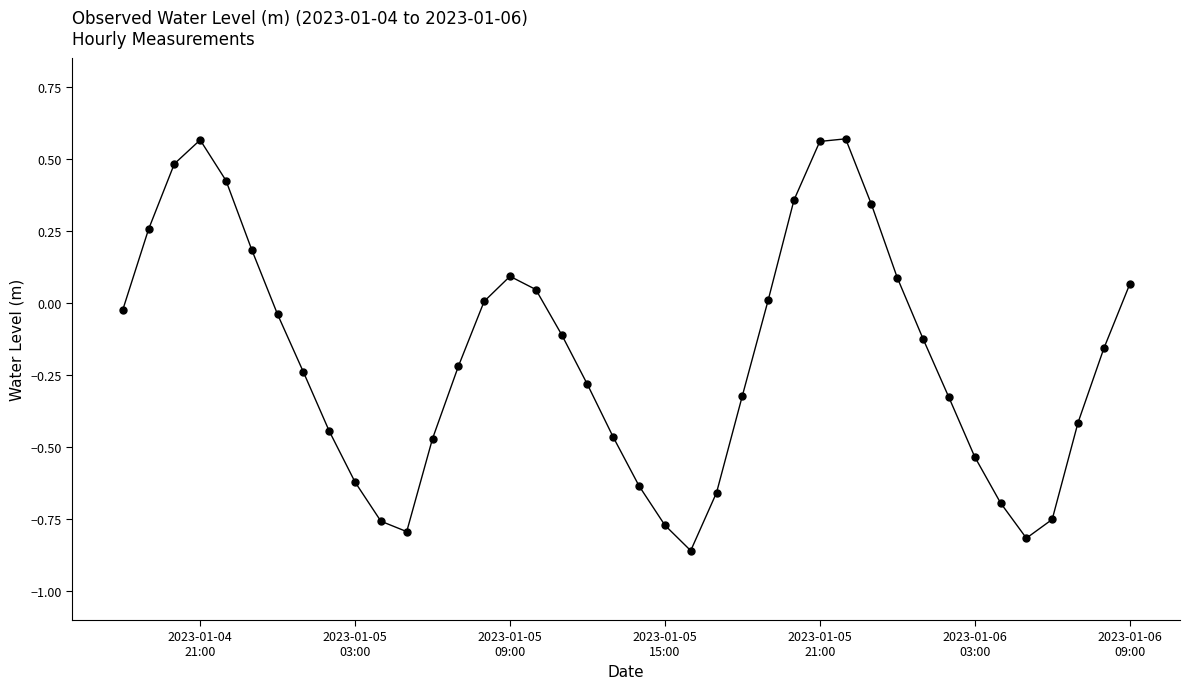

What is the sum of all values?

-7.5